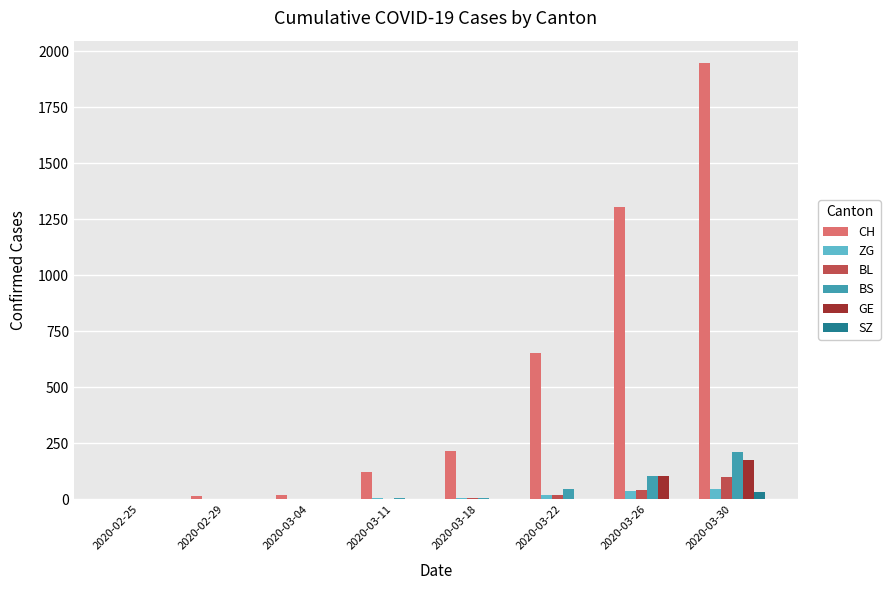

What is the difference between the ZG values at 2020-03-11 and 2020-02-25?

5